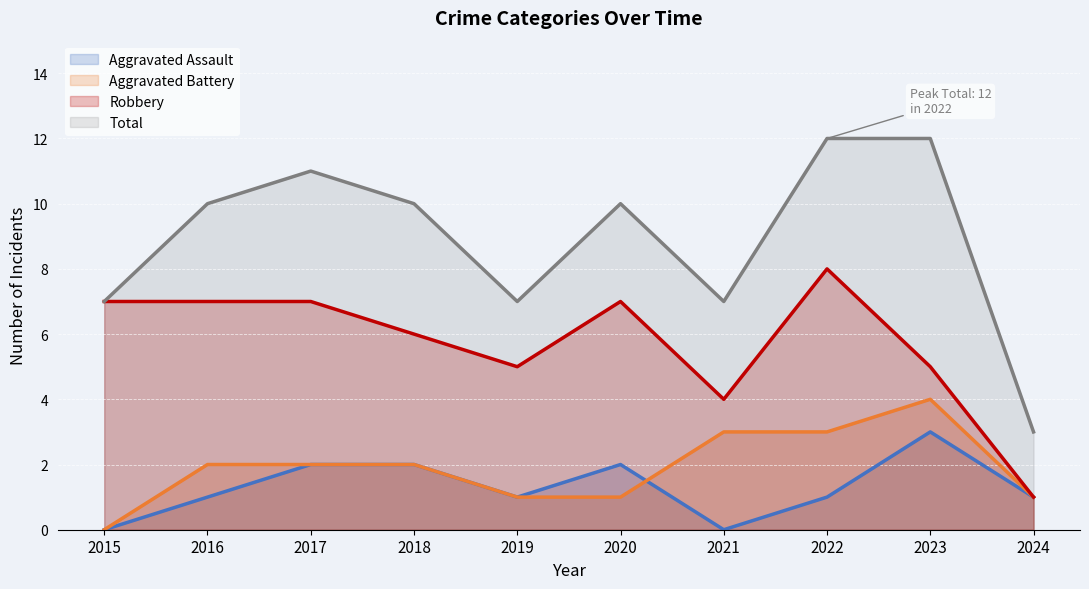

What is the maximum value shown in the chart?

12